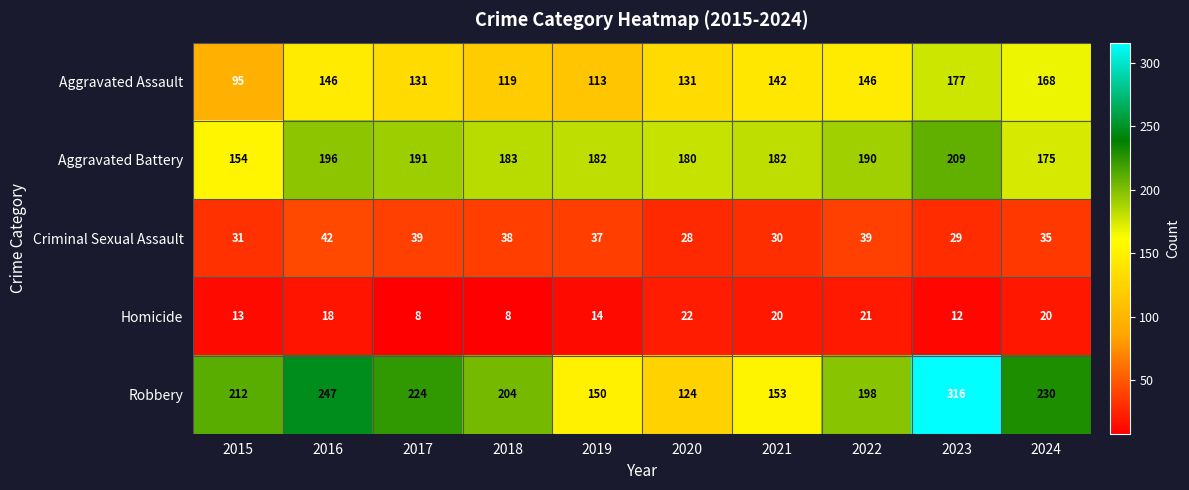

What is the sum of all Aggravated Assault values?

1368